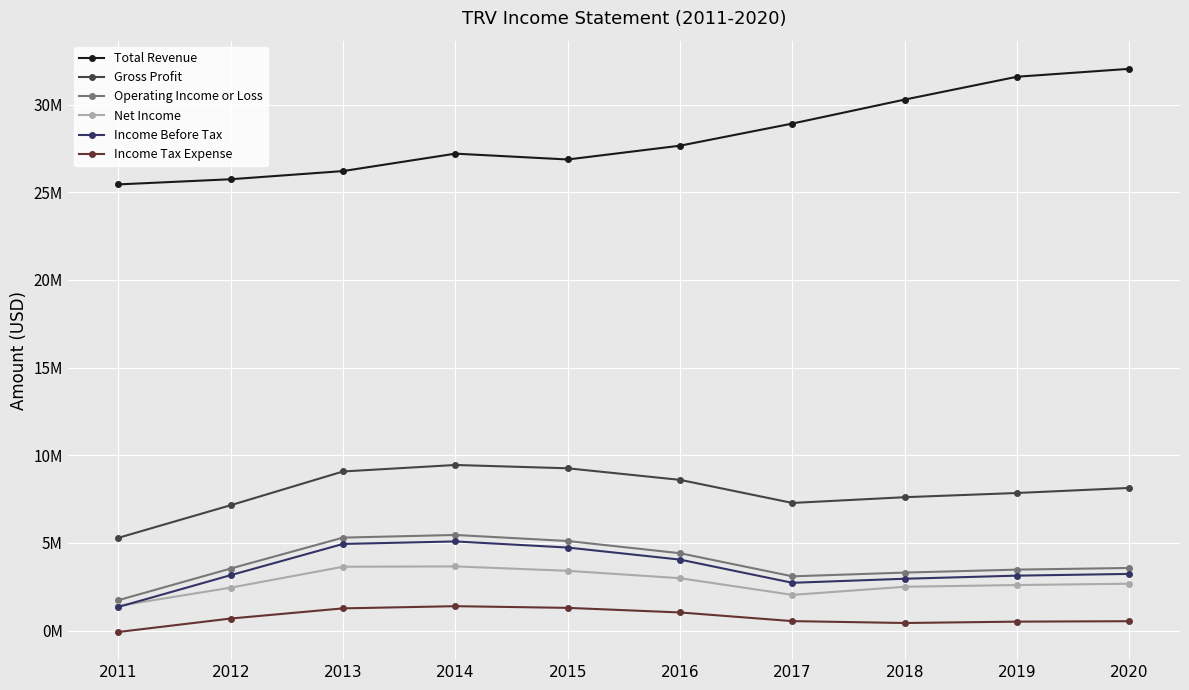

What are all the series names shown in the legend?

Total Revenue, Gross Profit, Operating Income or Loss, Net Income, Income Before Tax, Income Tax Expense